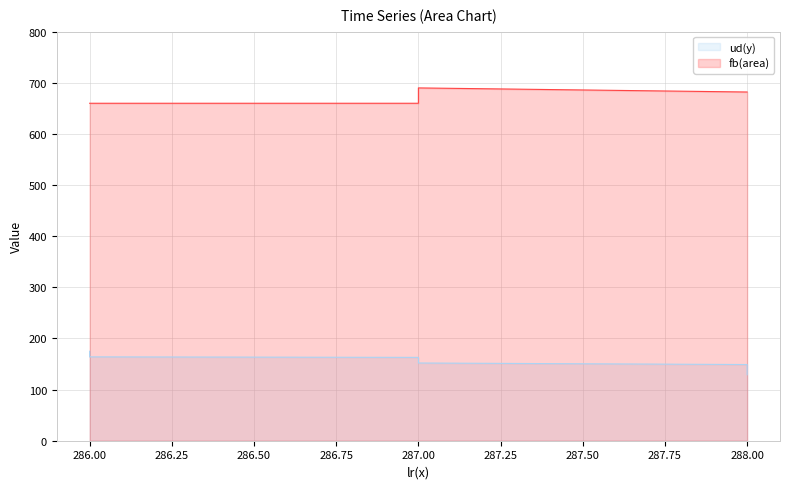

The ud(y) series shows 74 at 287. True or false?

False